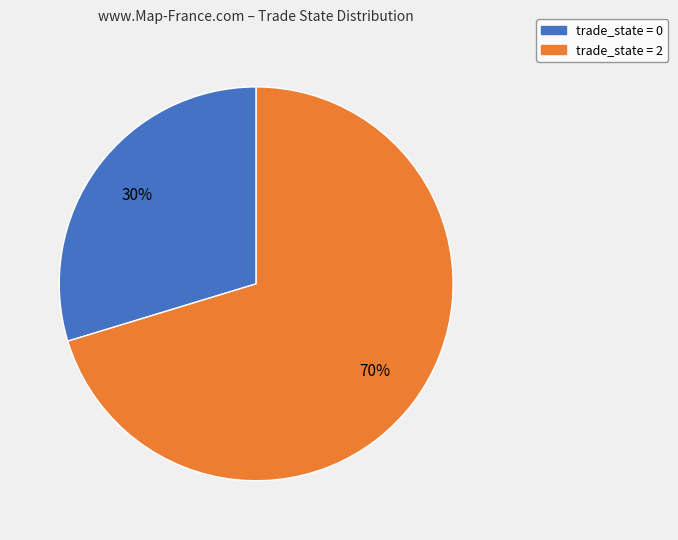

To the nearest percent, what is the average slice percentage?

50%